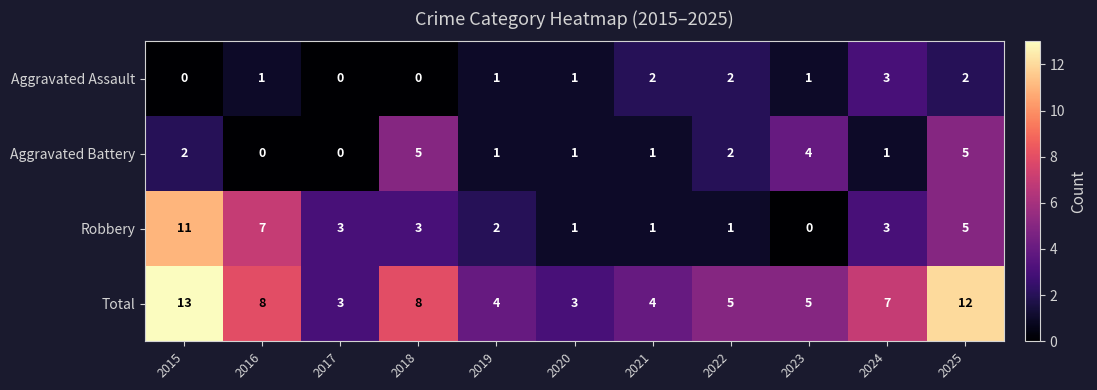

What is the difference between the maximum and minimum values in the Robbery series?

11